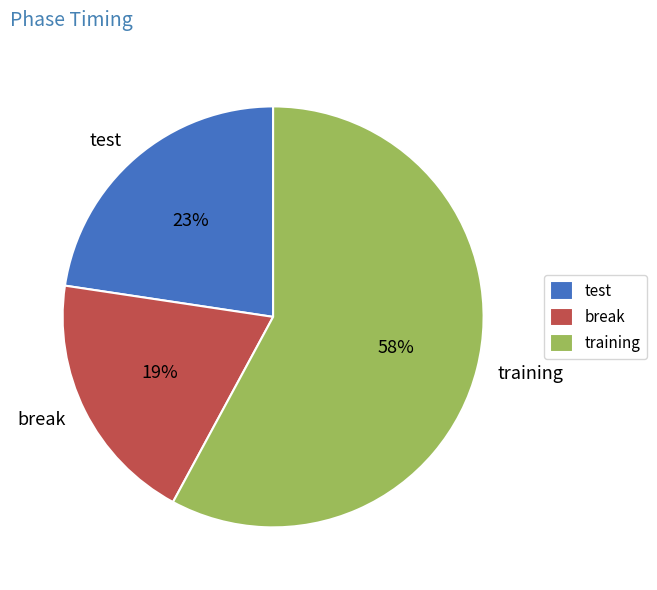

To the nearest percent, what portion does test represent?

23%